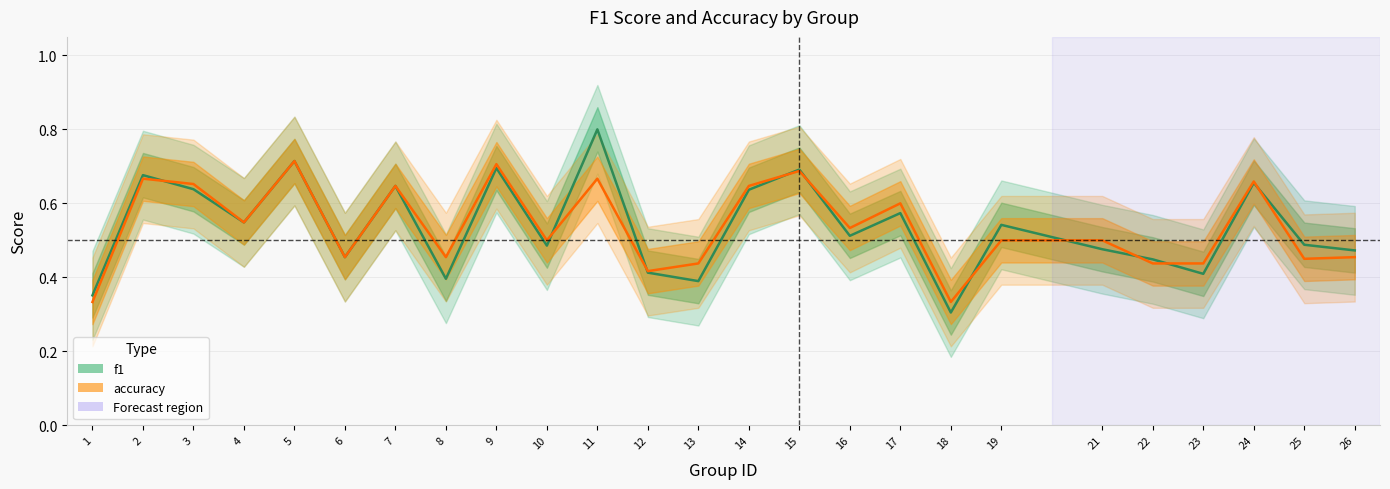

The f1 series shows 0.7 at 2. True or false?

True